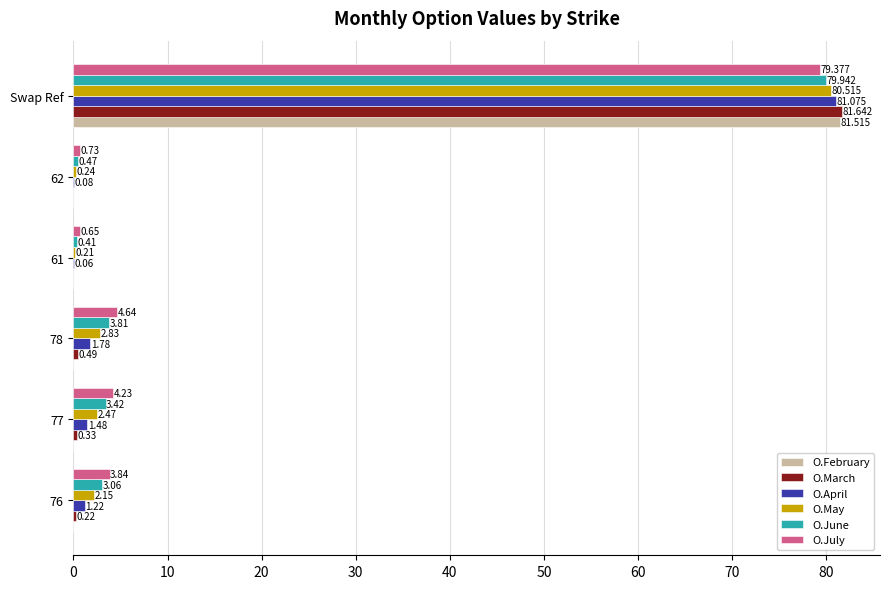

Which label corresponds to the largest value in the chart?

Swap Ref